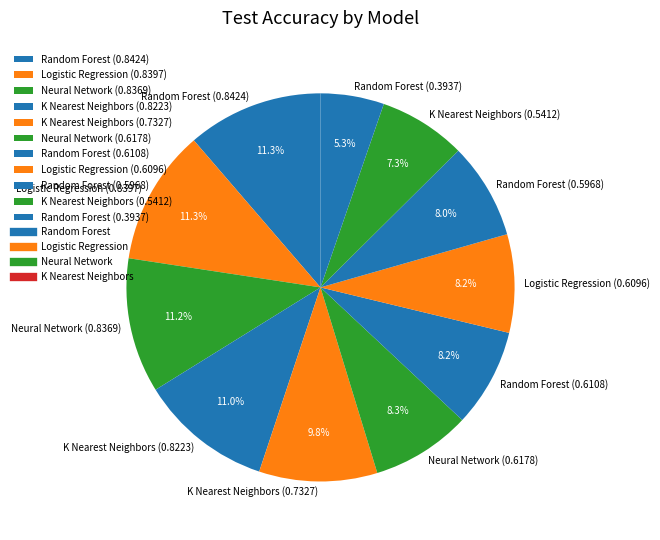

The Logistic Regression (0.8397) slice represents 25% of the pie. True or false?

False